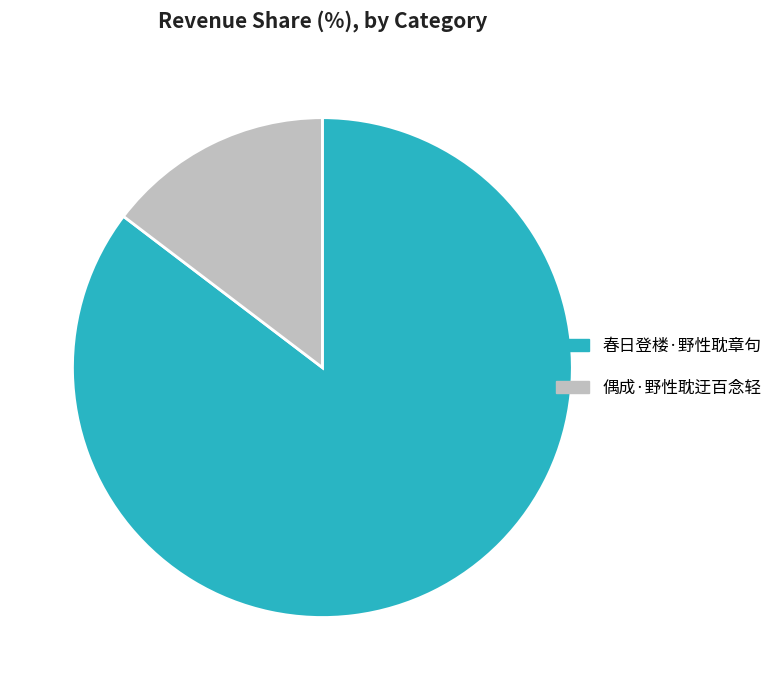

Which has a higher value, 春日登楼·野性耽章句 or 偶成·野性耽迂百念轻?

春日登楼·野性耽章句